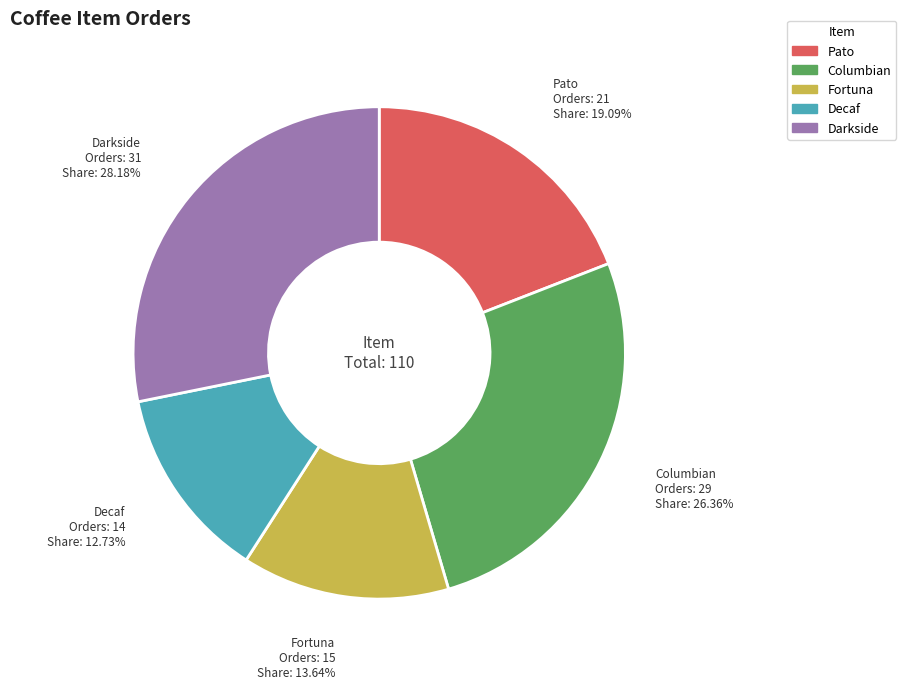

To the nearest percent, what portion does Decaf represent?

13%